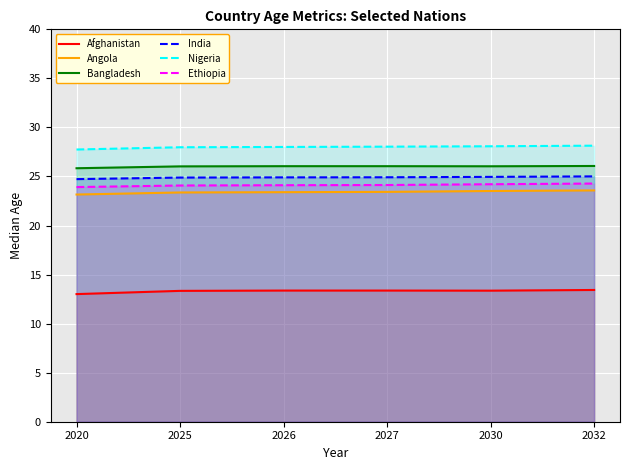

Which category has the highest value across all series?

2032